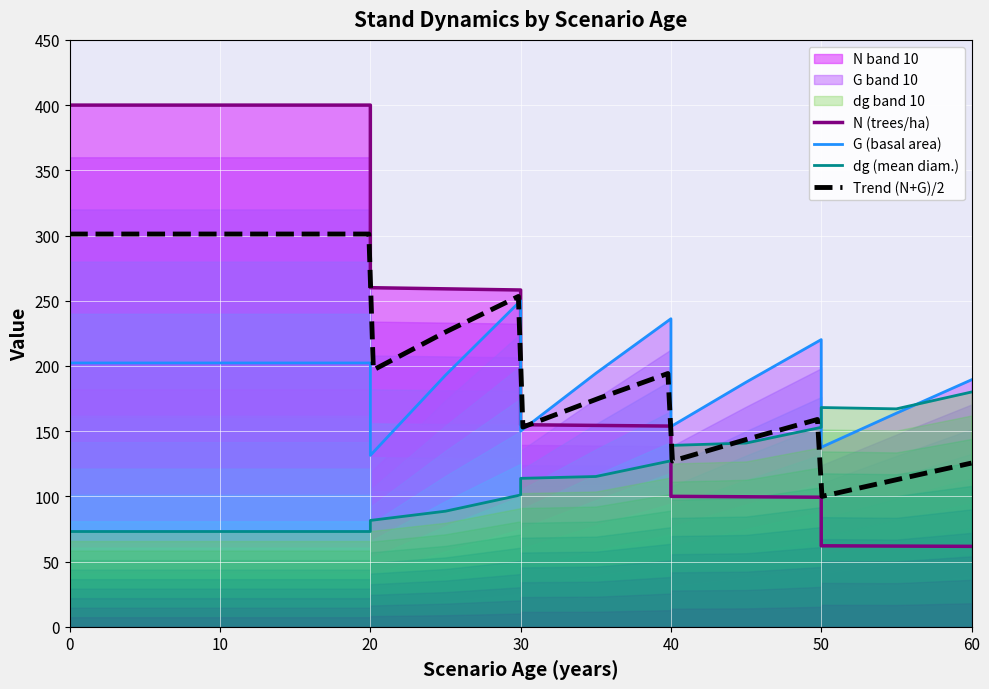

Between 30 and 50, which is larger?

30